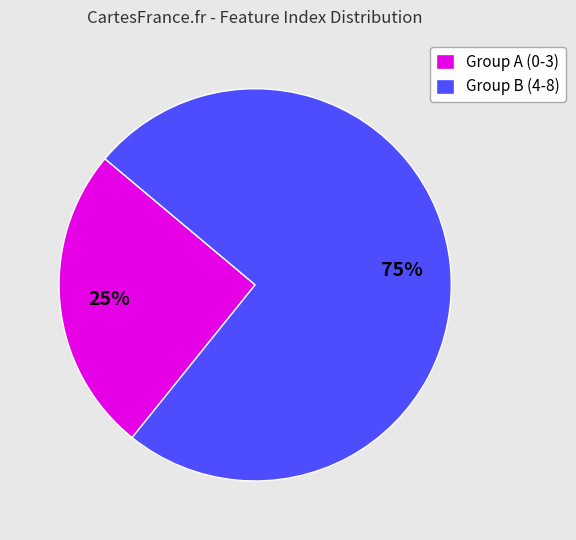

Is there any slice that represents more than half of the pie?

Yes